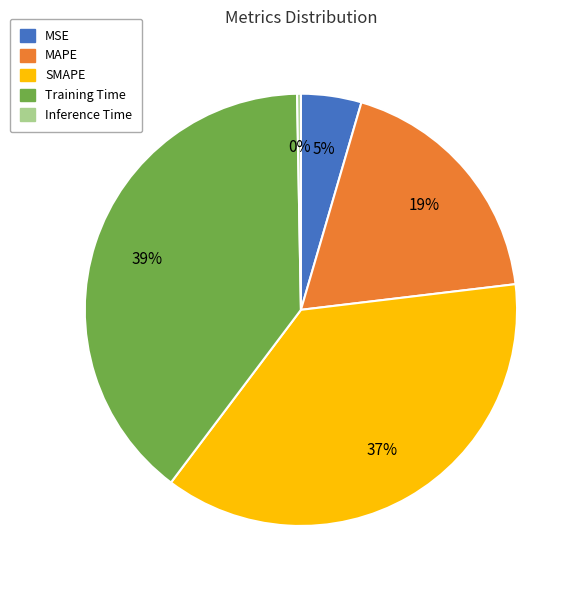

Count the number of slices in the pie.

5